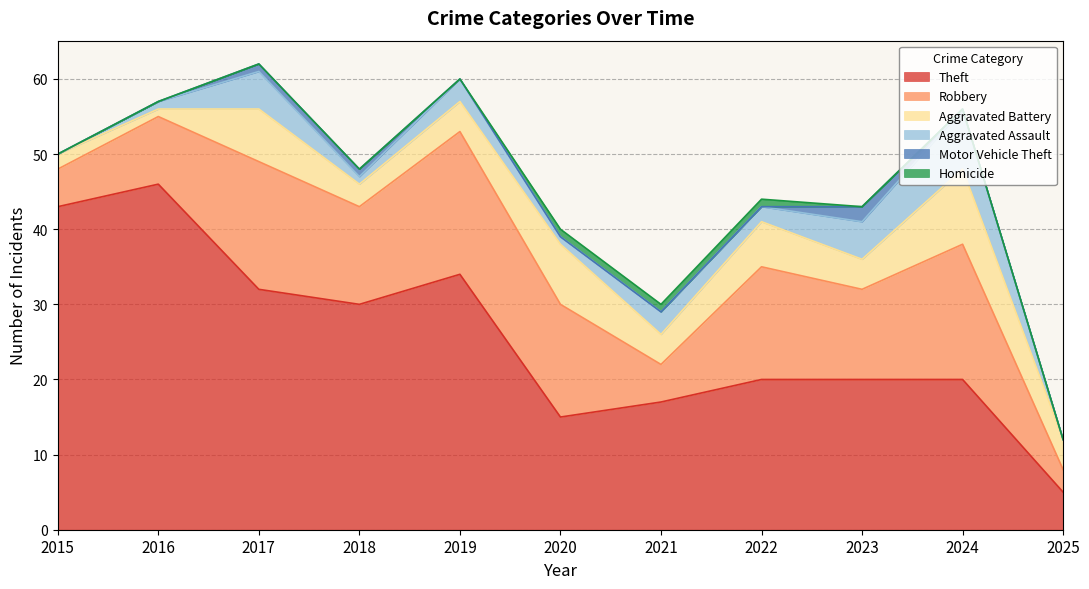

How many data points does each series have?

11